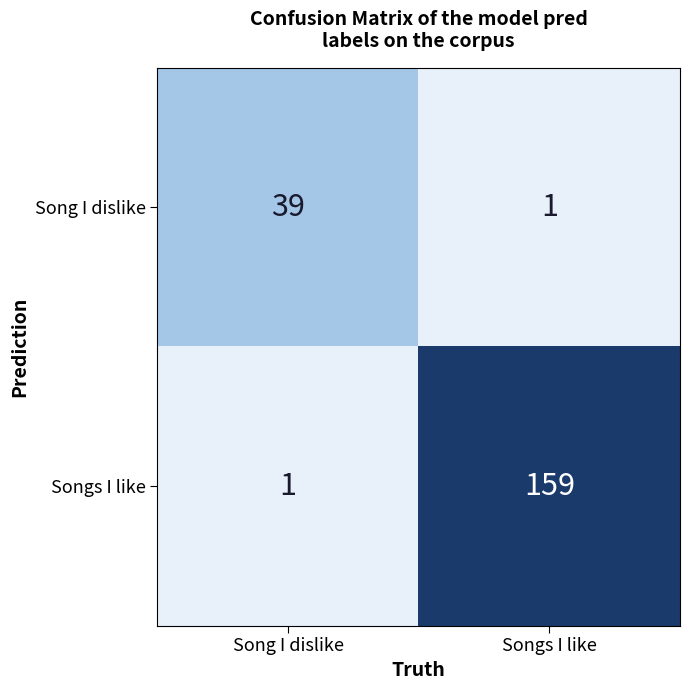

Is it true that Songs I like equals 2 at Song I dislike?

False